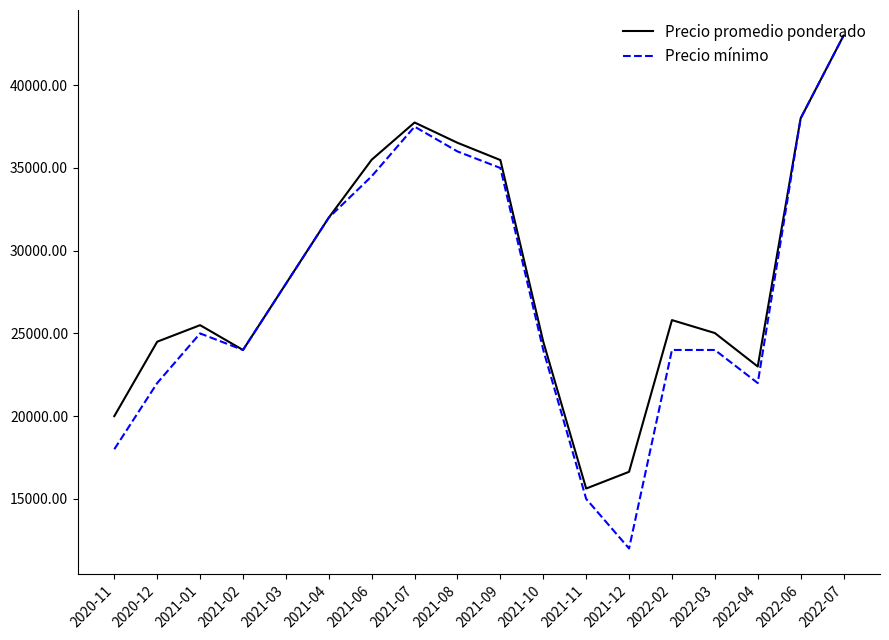

What is the greatest value displayed?

43000